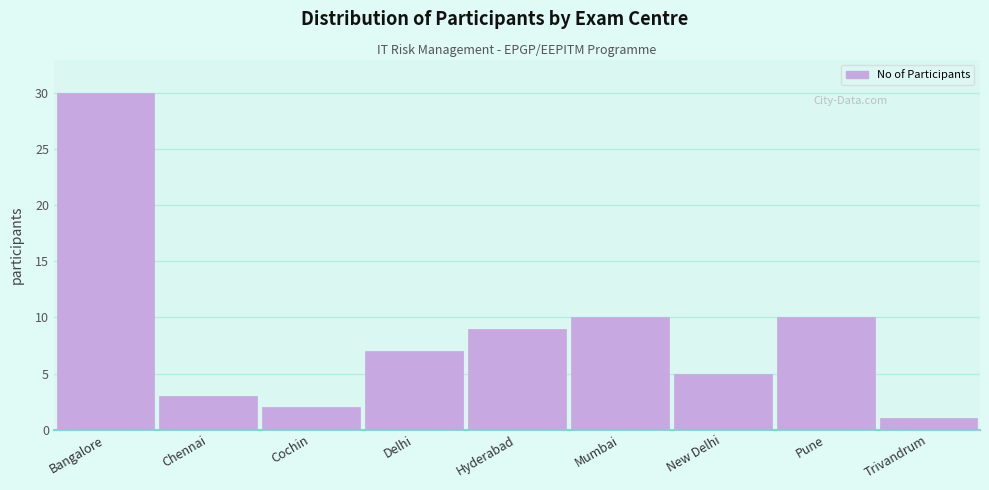

Reading left to right, what are all the values shown in this chart?

30	3	2	7	9	10	5	10	1